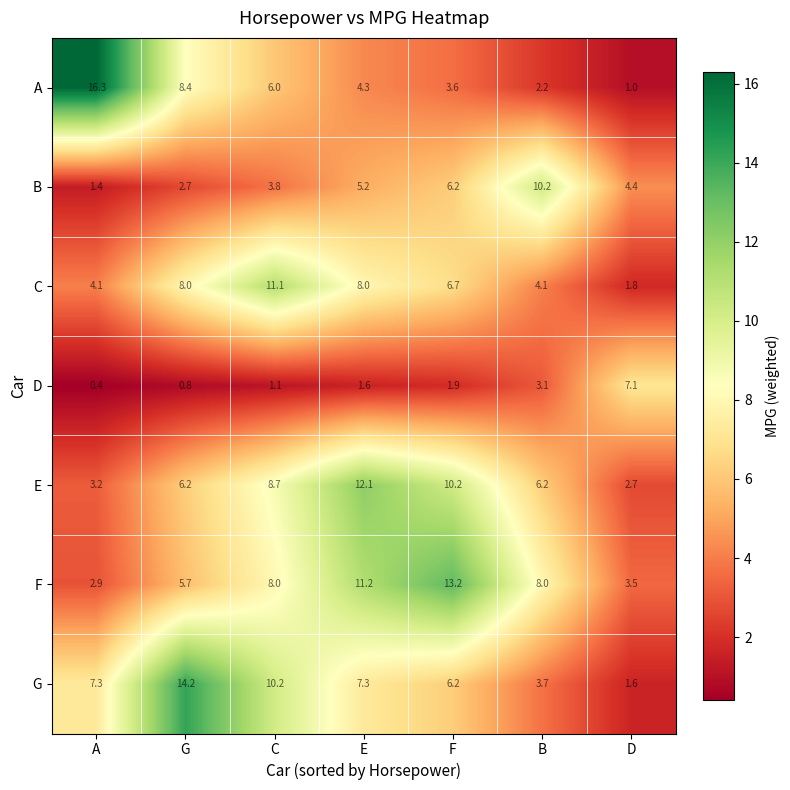

How many categories are shown in the chart?

7